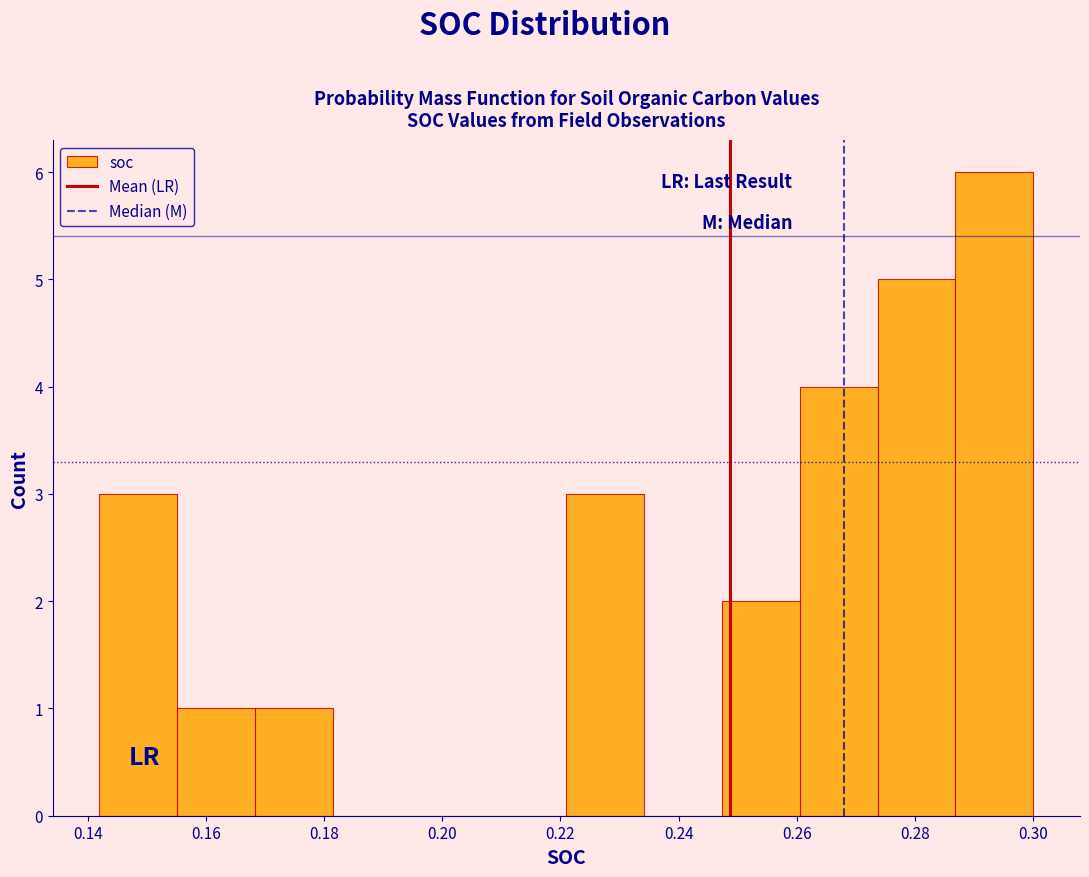

What is the height of the bar covering 0.142 to 0.156 on the x-axis? Neither the bar edges nor the heights are printed on the chart, so give them approximately, as read against the axes.

3